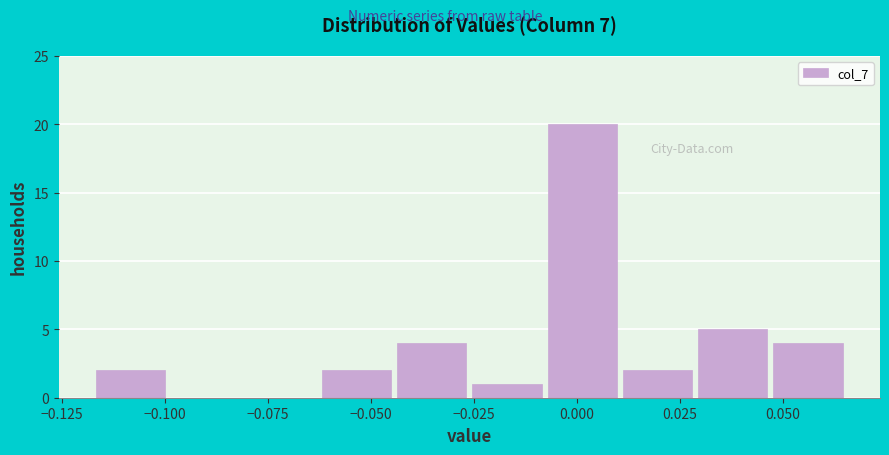

Around what value on the x-axis is the tallest bar? Give the approximate position of its centre, as read against the axis.

0.000